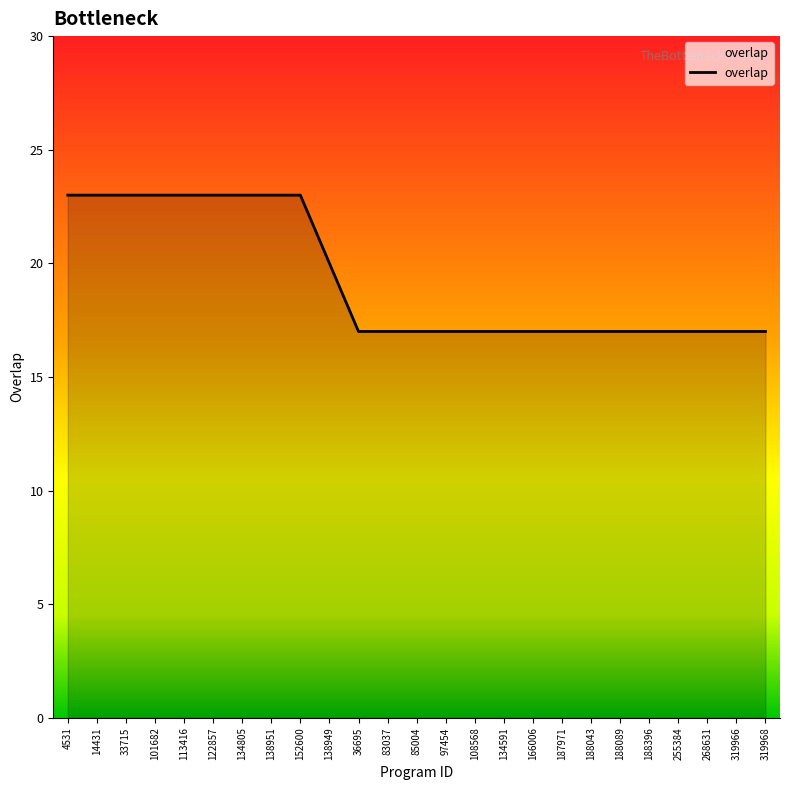

What is the difference between the maximum and minimum values?

6